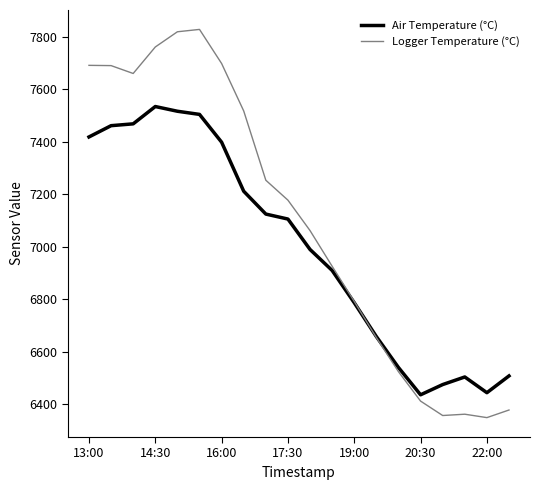

How many intersections are there between Air Temperature (°C) and Logger Temperature (°C)?

1